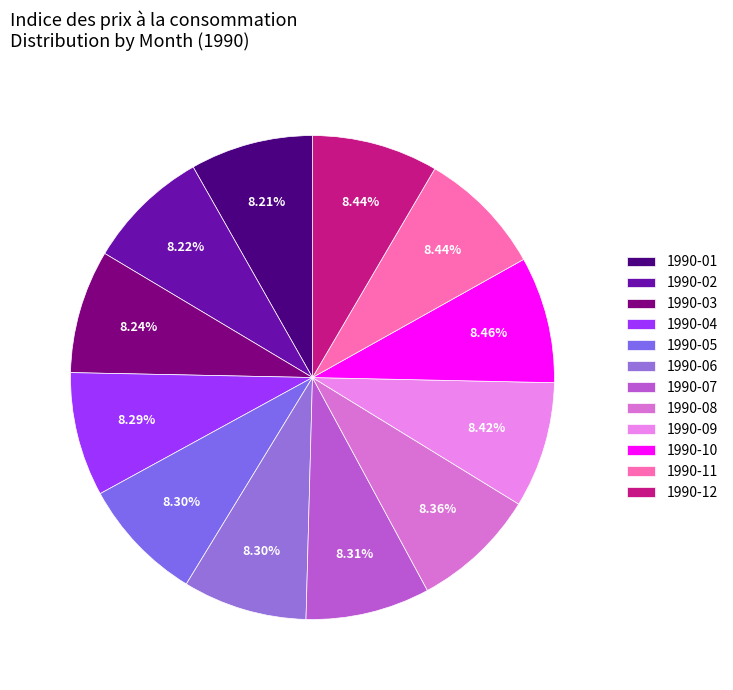

Does 1990-03 account for over 50% of the chart?

No